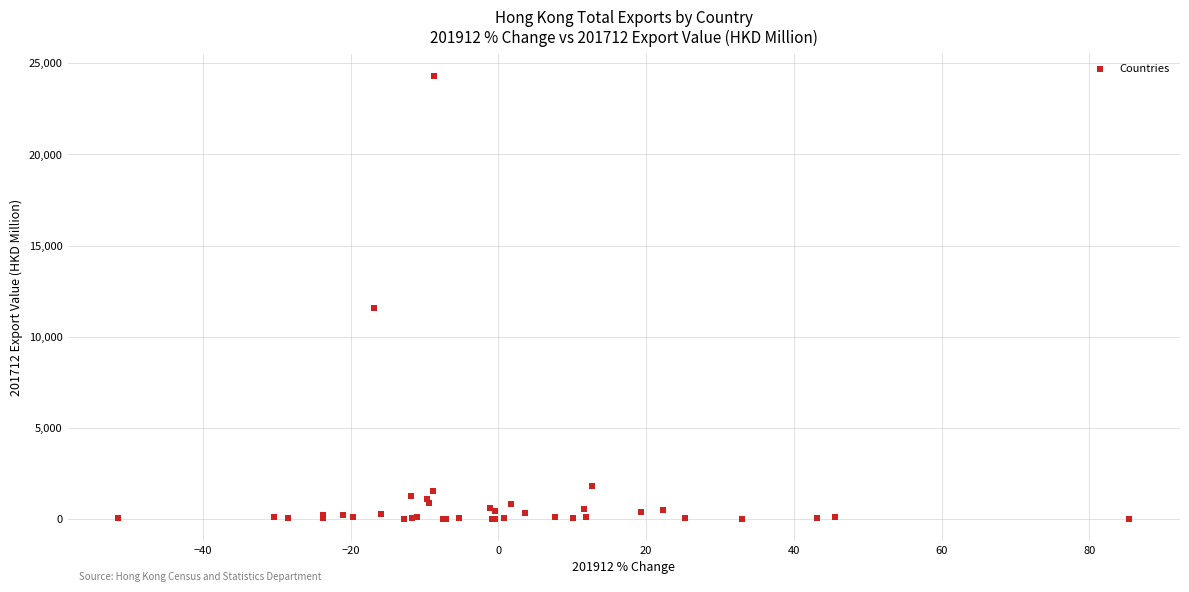

What Y value in the scatter plot is closest to 12156?

11577.5